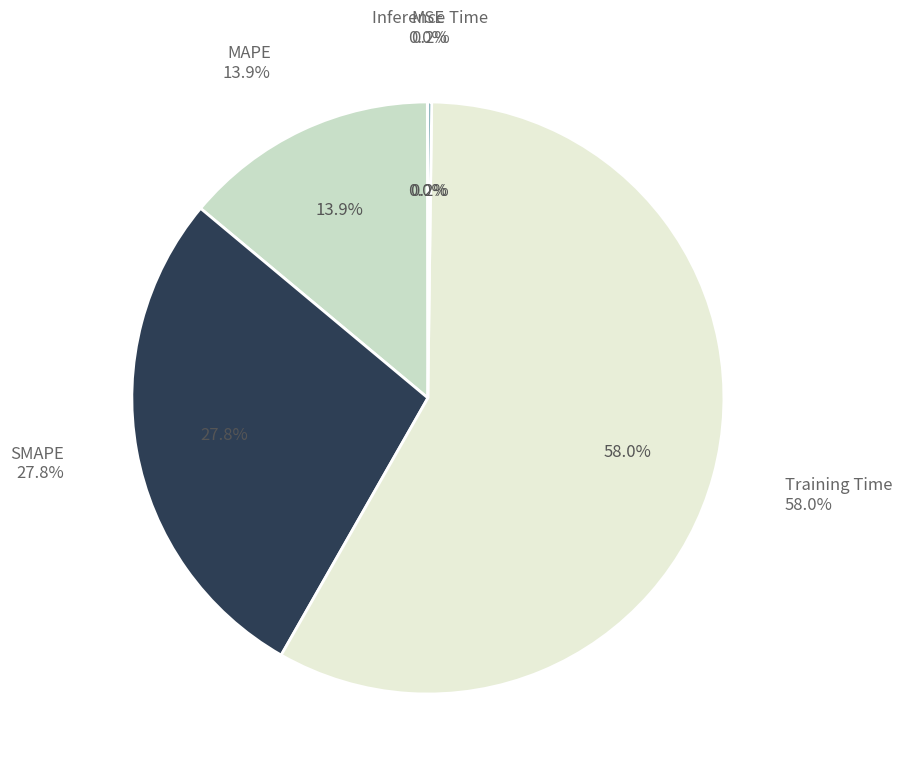

To the nearest percent, what is the difference between the largest and smallest slice percentages?

58%